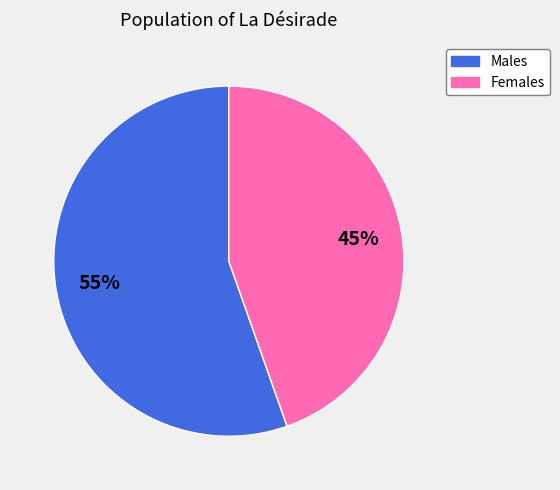

How many segments does this pie chart have?

2